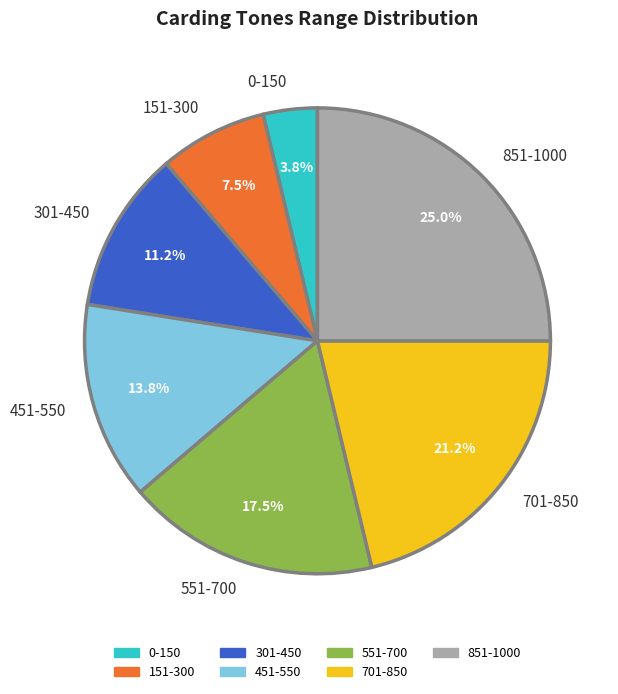

What portion of the pie excludes 551-700?

82.5%